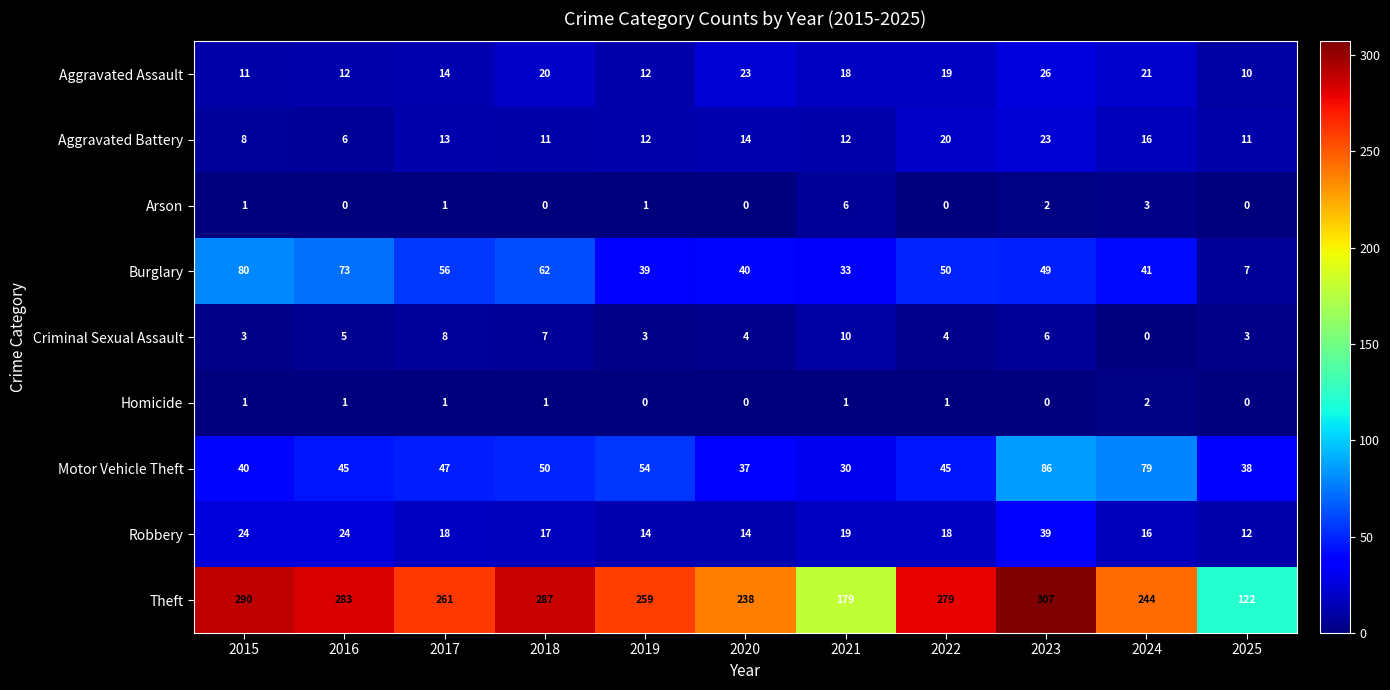

The value of Motor Vehicle Theft at 2024 is 79. True or false?

True